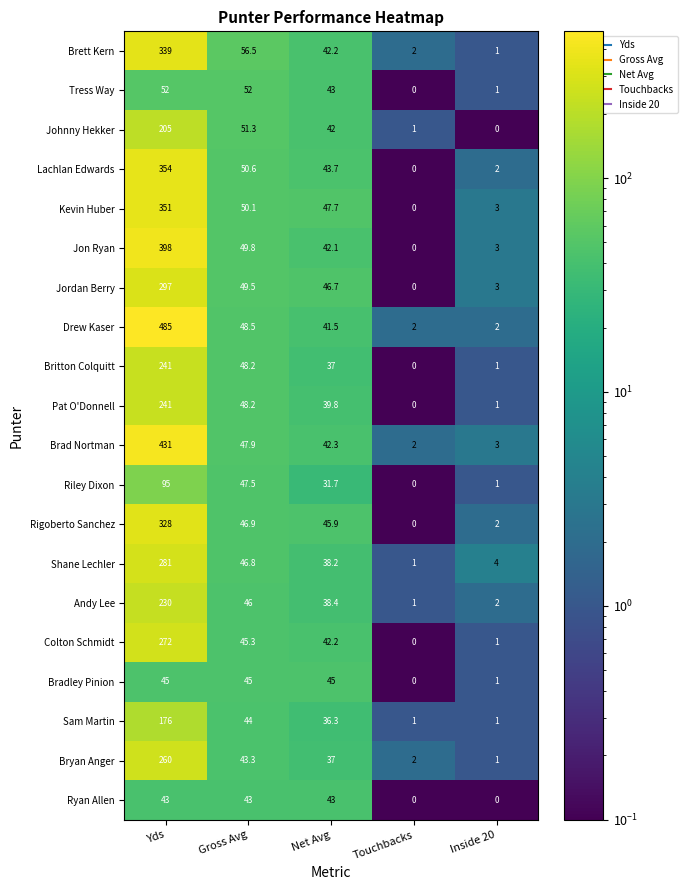

What is the total value across all series at Yds?

5124.0